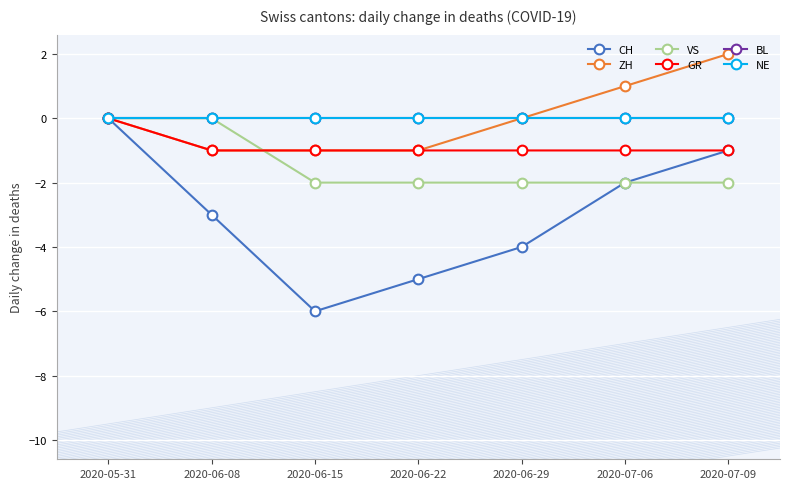

Does the chart have visible grid lines?

Yes